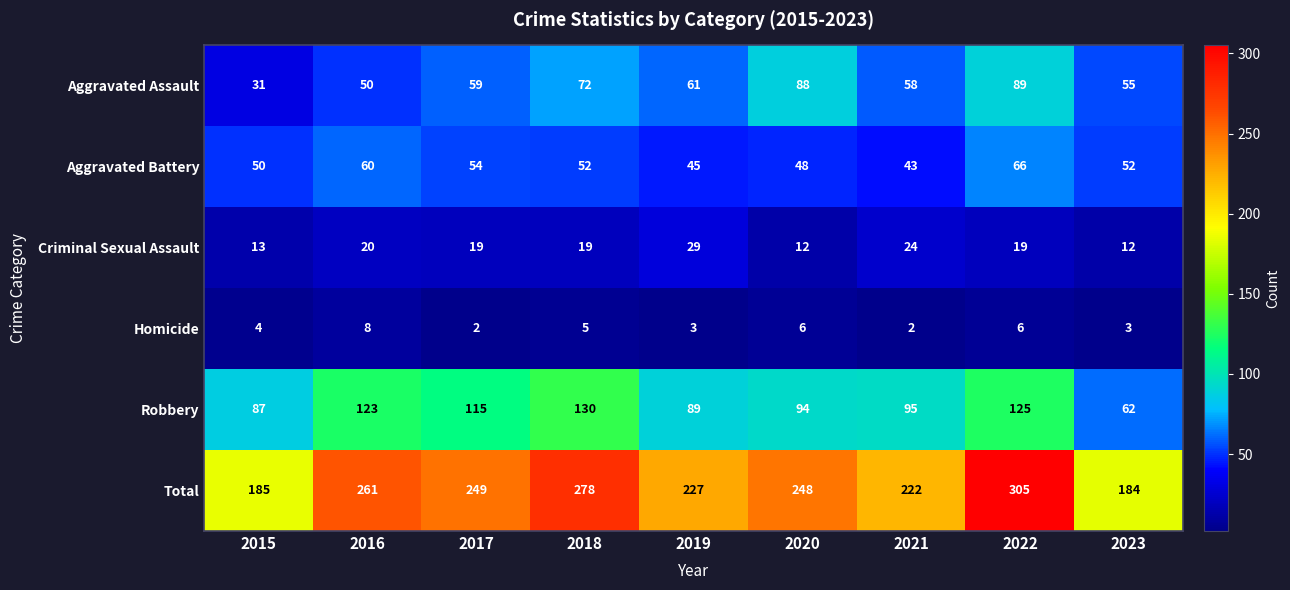

What is the spread (max minus min) of values at 2016?

253